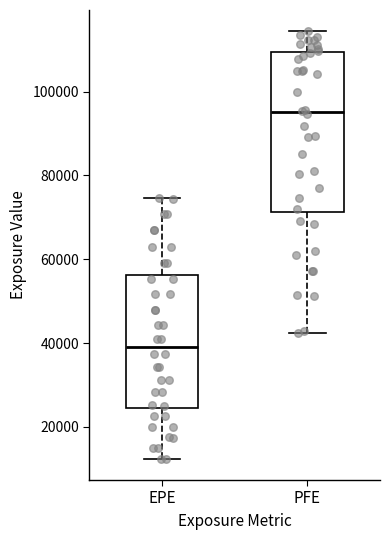

Reading left to right, read every box against the y-axis: the position of its median line, the range the box covers, and the ends of its whiskers. The values are not printed on the chart, so give them approximately, as read against the axis.

EPE: median 40000, box 24000 to 56000, whiskers 12000 to 74000
PFE: median 96000, box 72000 to 110000, whiskers 42000 to 114000